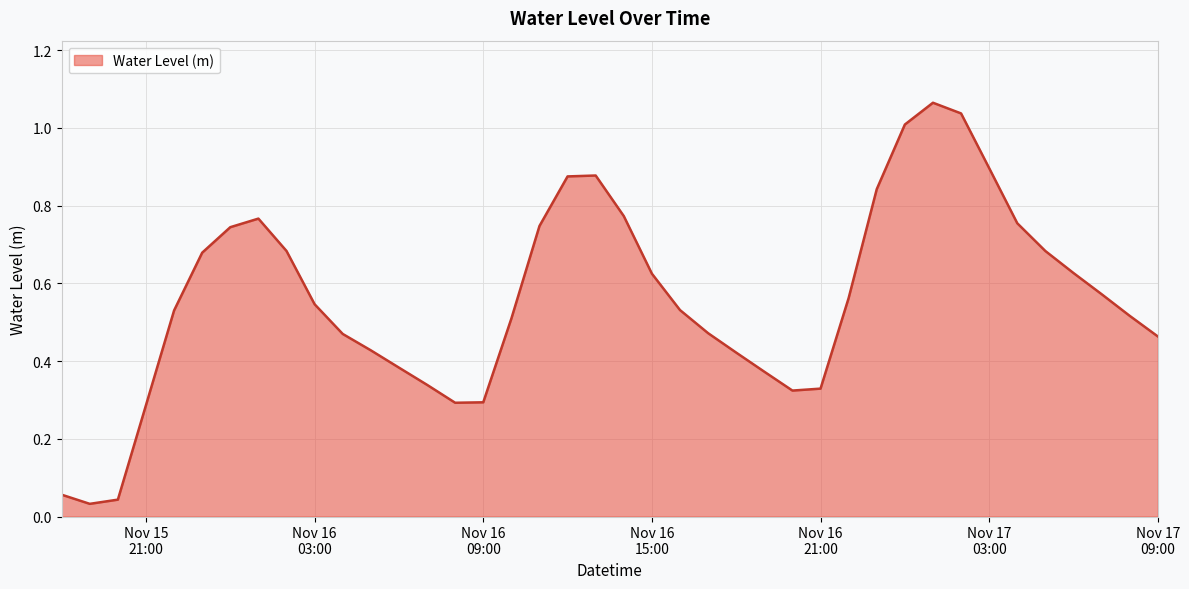

At which label is the value closest to 0?

2024-11-15 19:00:00